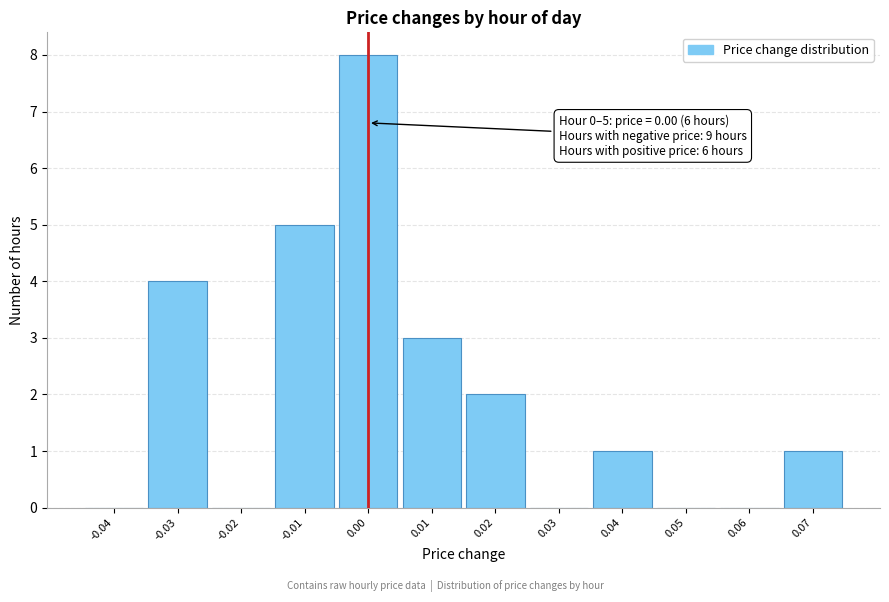

Over which range of the x-axis is the bar tallest?

-0.005 to 0.005